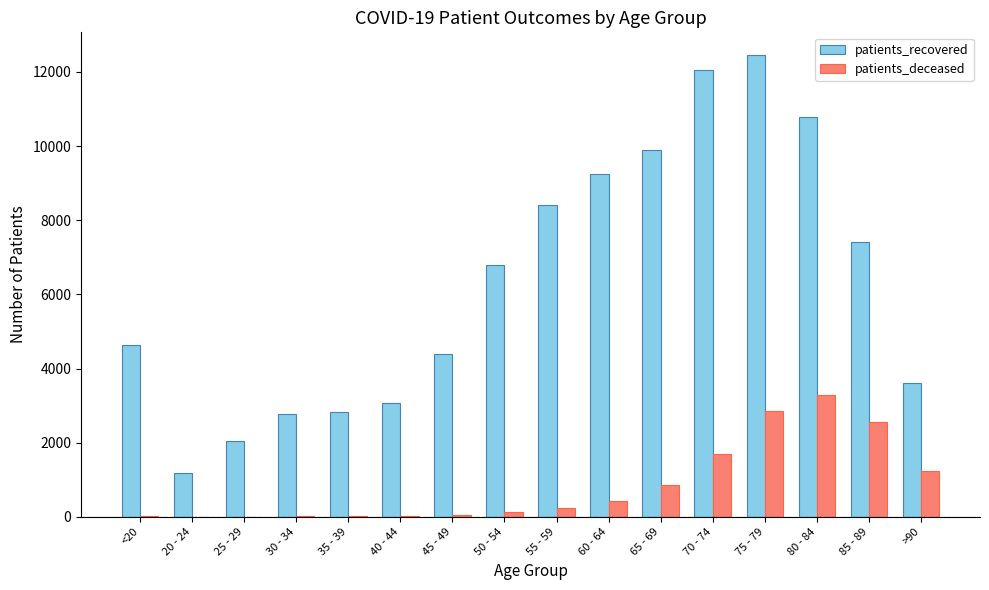

What is the greatest value displayed?

12446